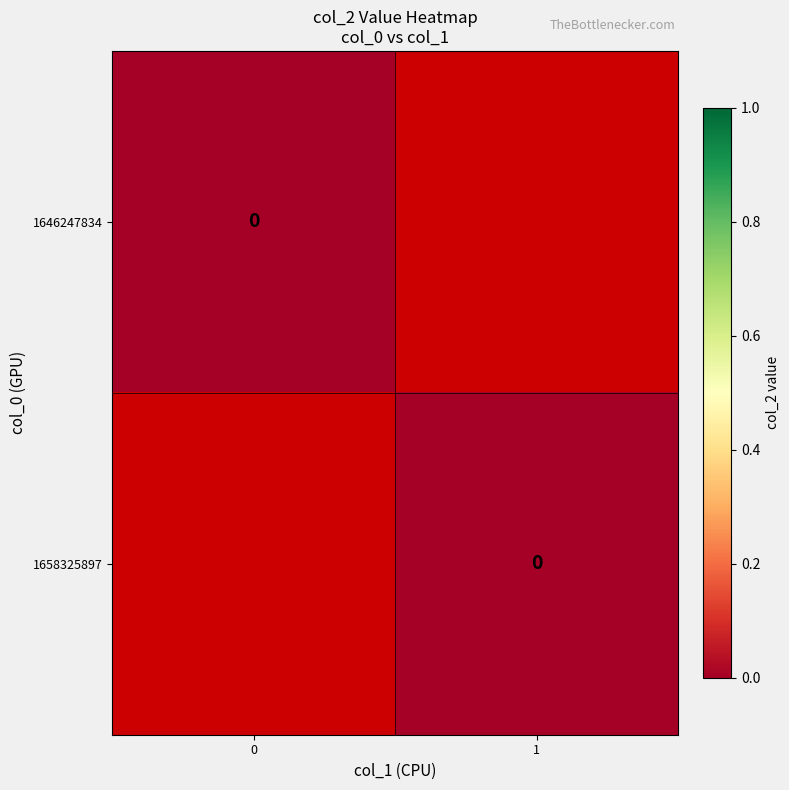

How many data points in 1658325897 are less than 1?

1